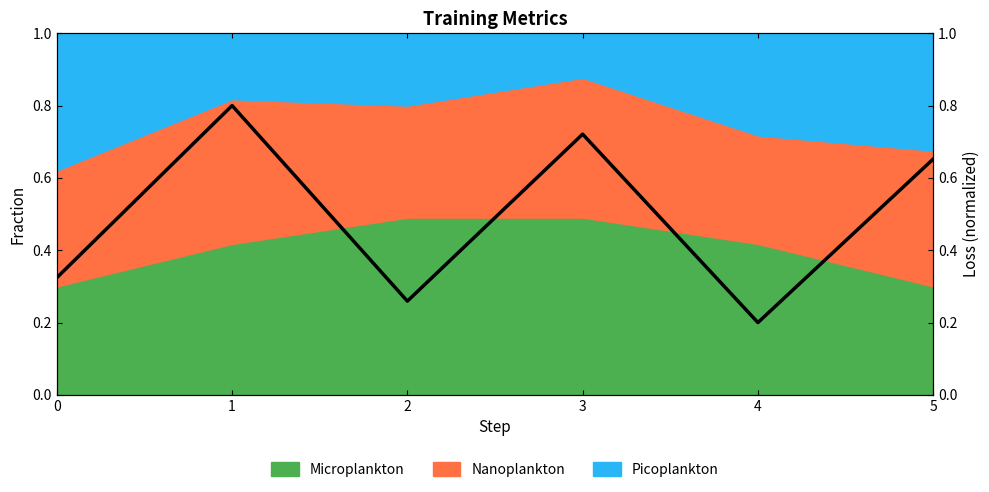

At which label is the value closest to 0?

4